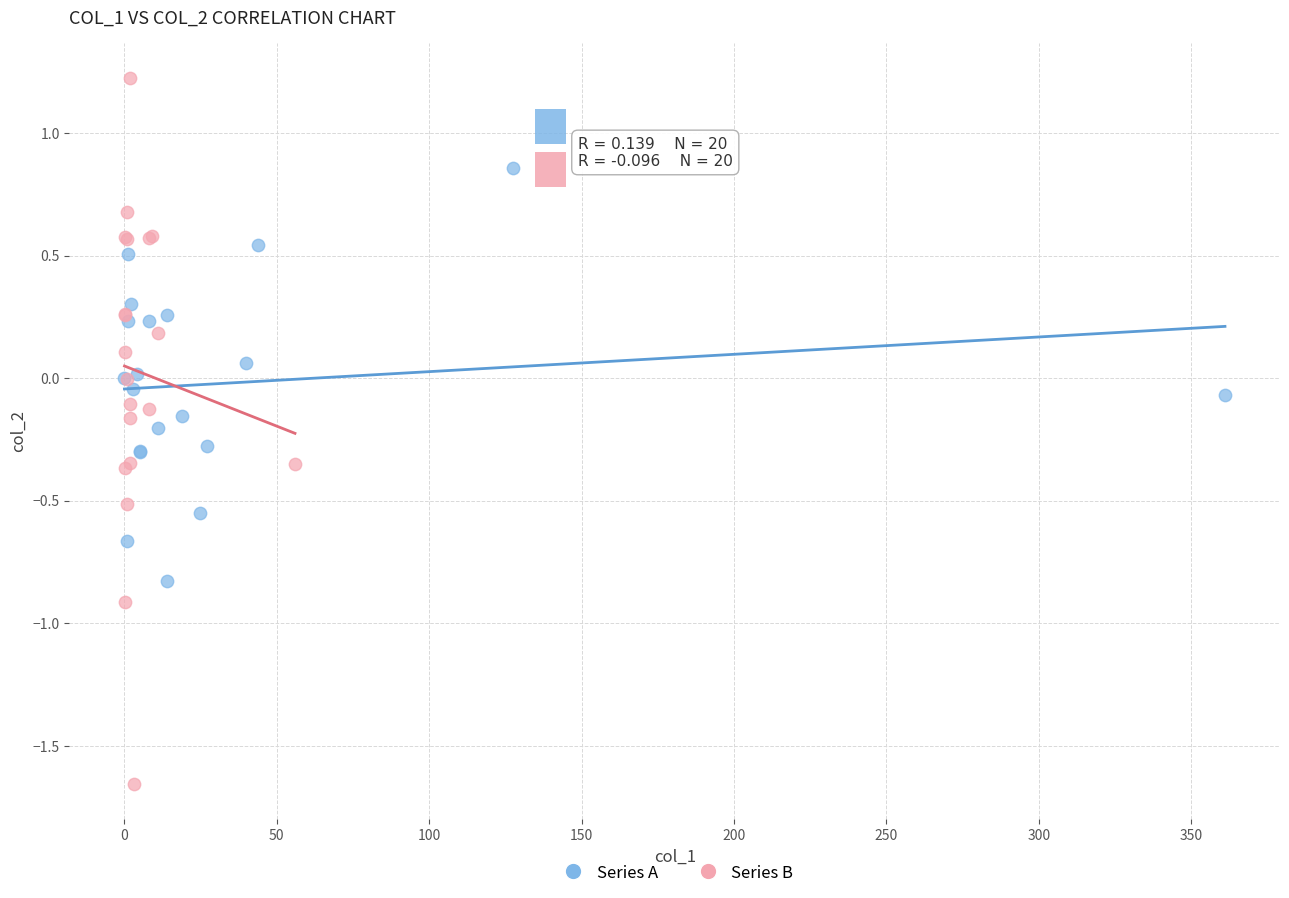

Which series reaches the minimum Y coordinate?

Series B